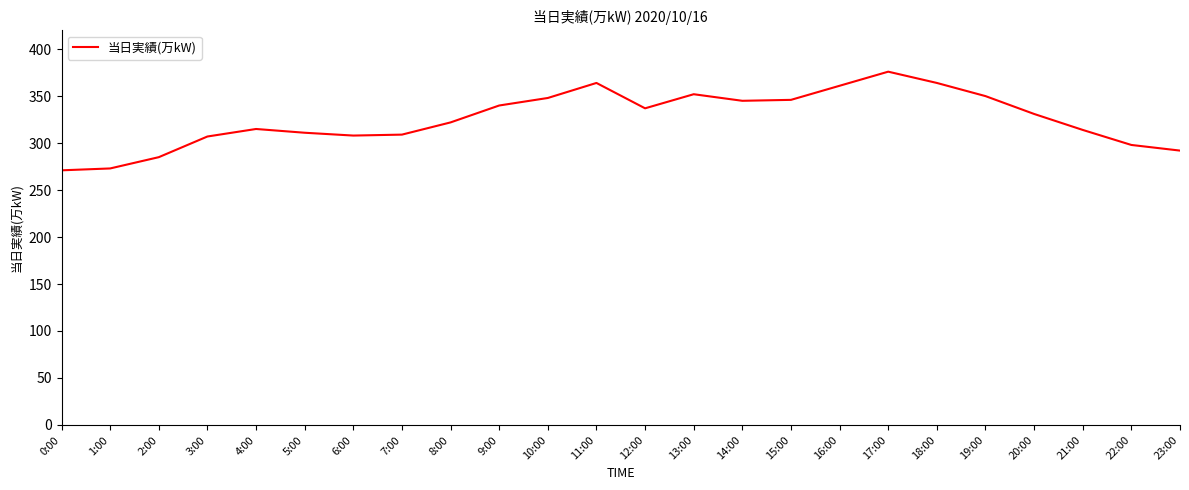

True or false: there are more than 0 points higher than both neighbors.

True